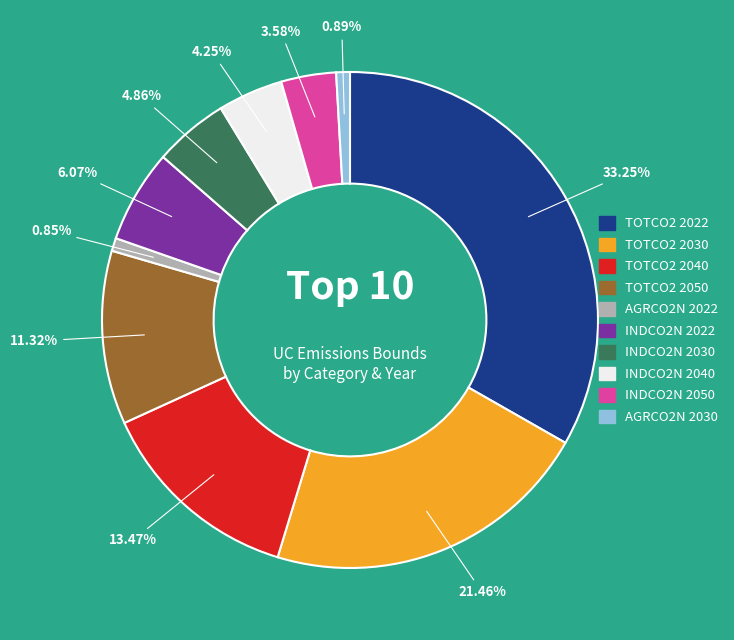

Is it true that INDCO2N 2040 is 4% of the pie?

True